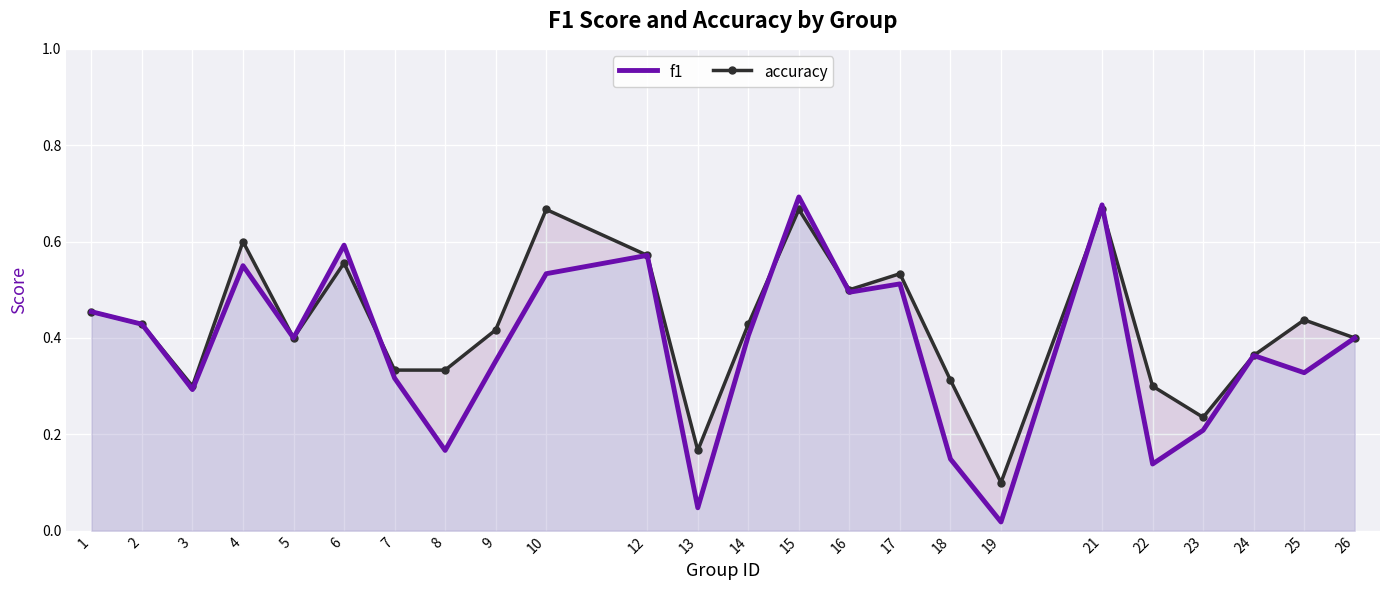

What is the approximate value of f1 at 14?

0.4